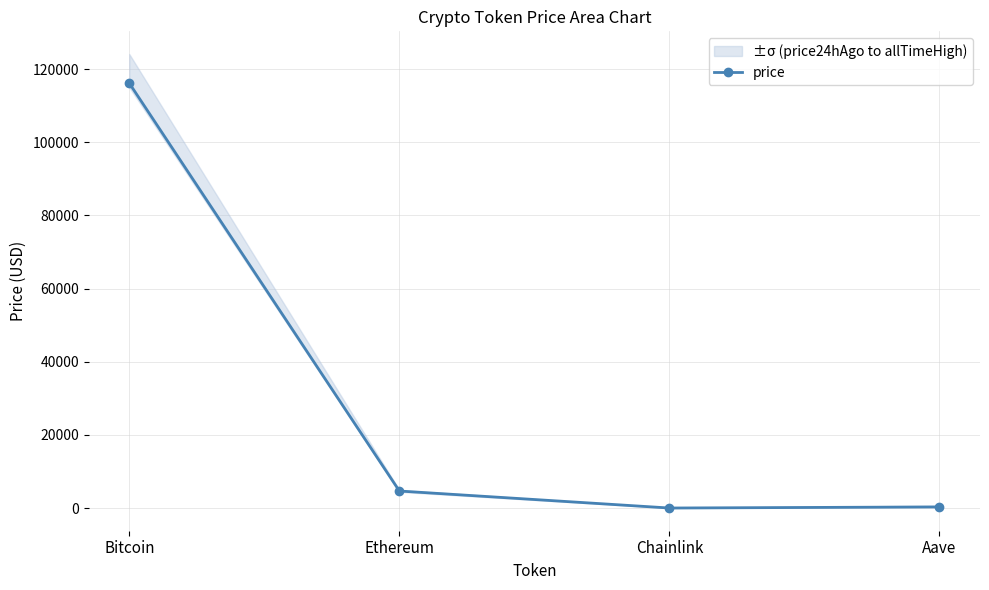

What is the label of the 2nd point from the right?

Chainlink